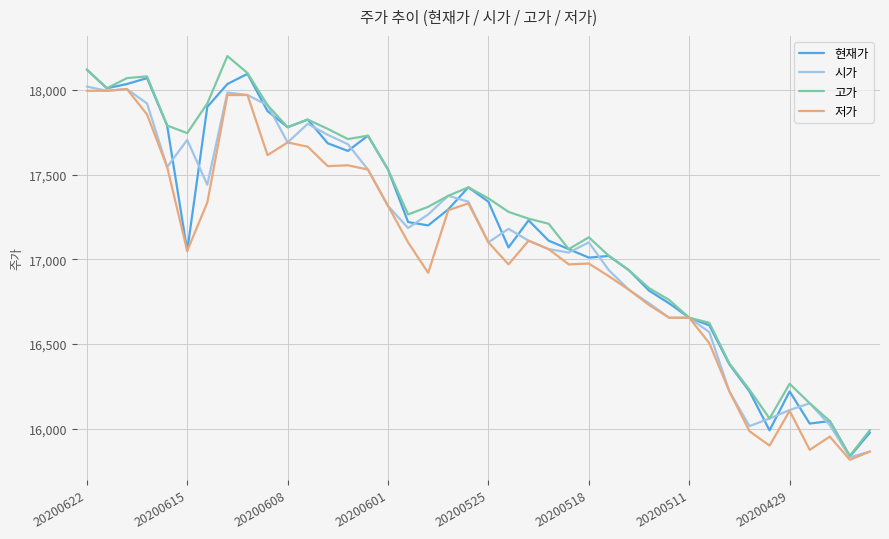

Rank the series by their average value, from lowest to highest.

저가, 시가, 현재가, 고가